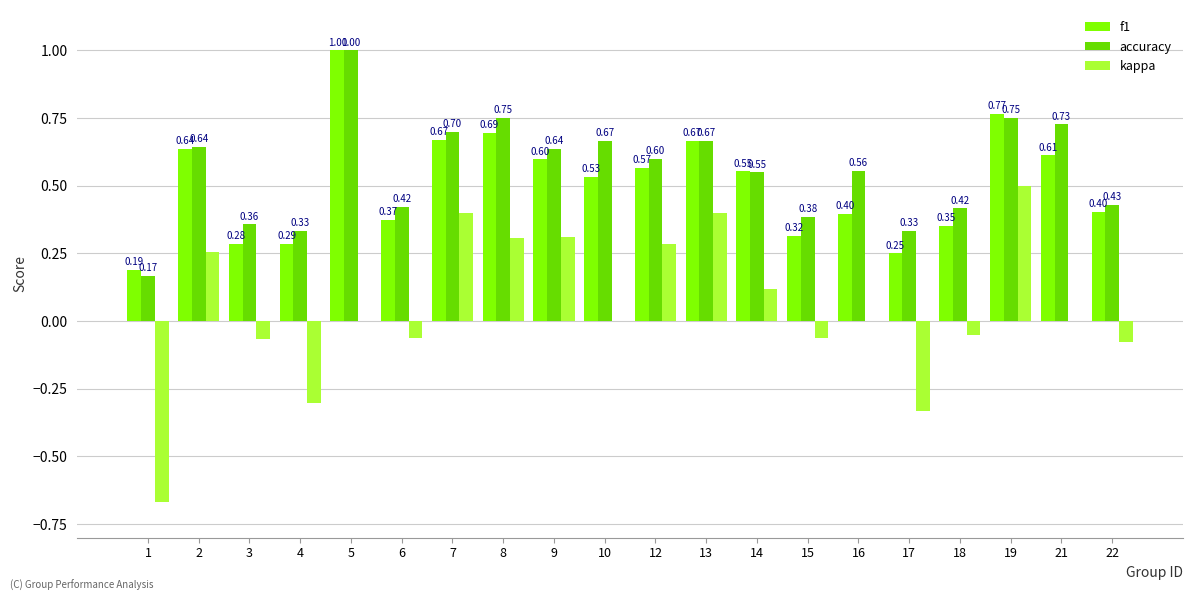

What is the sum of all accuracy values?

11.1